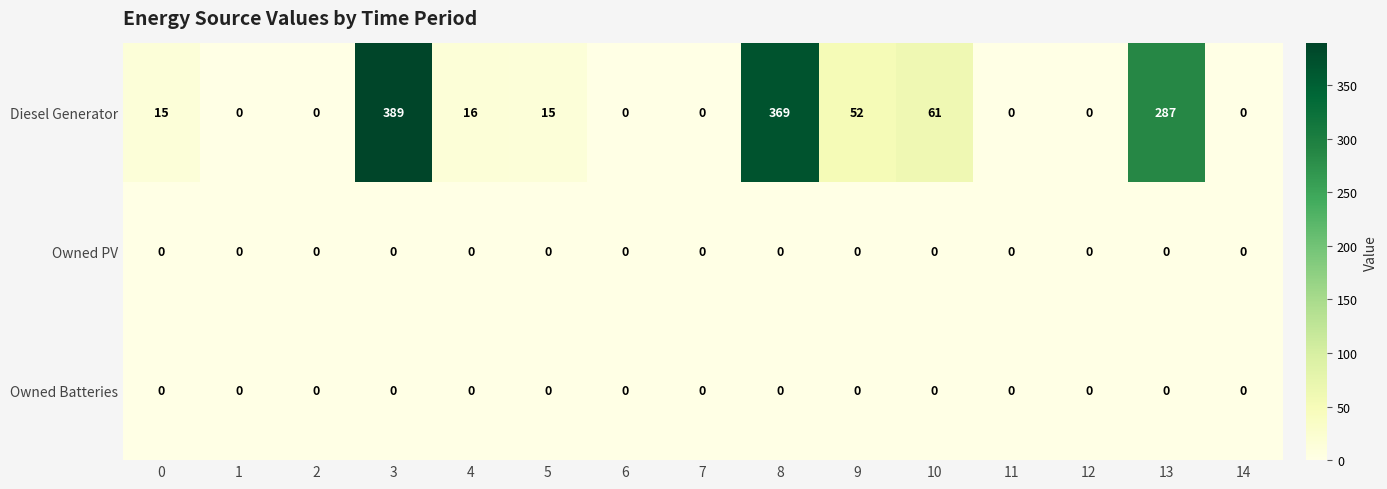

How many categories are shown in the chart?

15